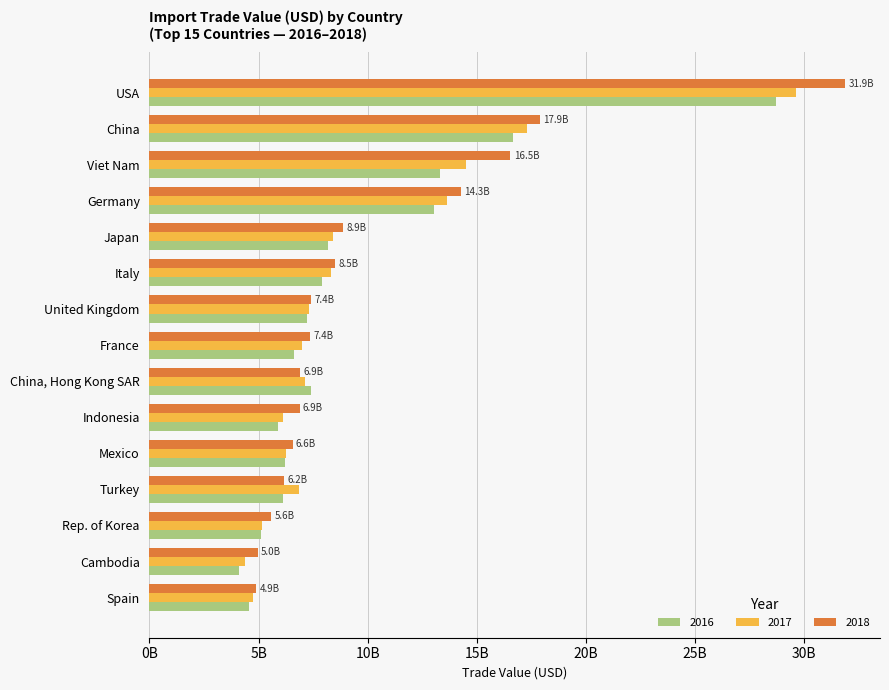

At how many categories does at least one series exceed 15539274207?

3